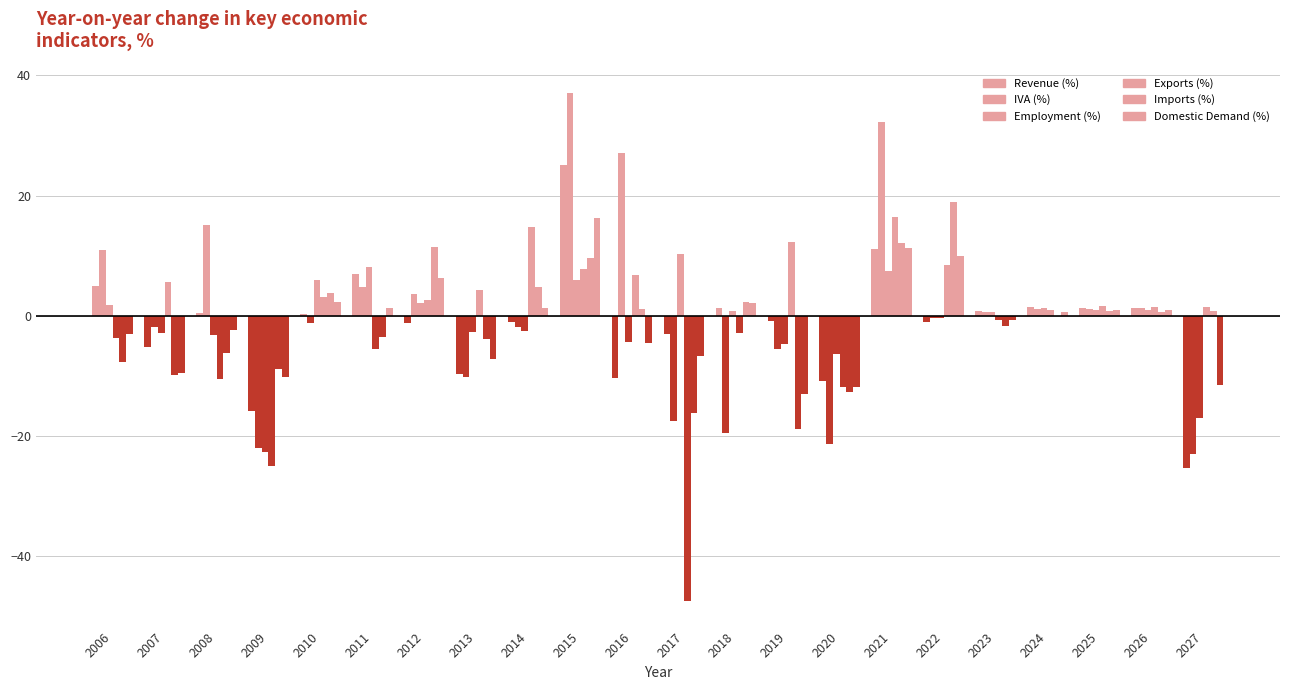

Are the bars horizontal?

No